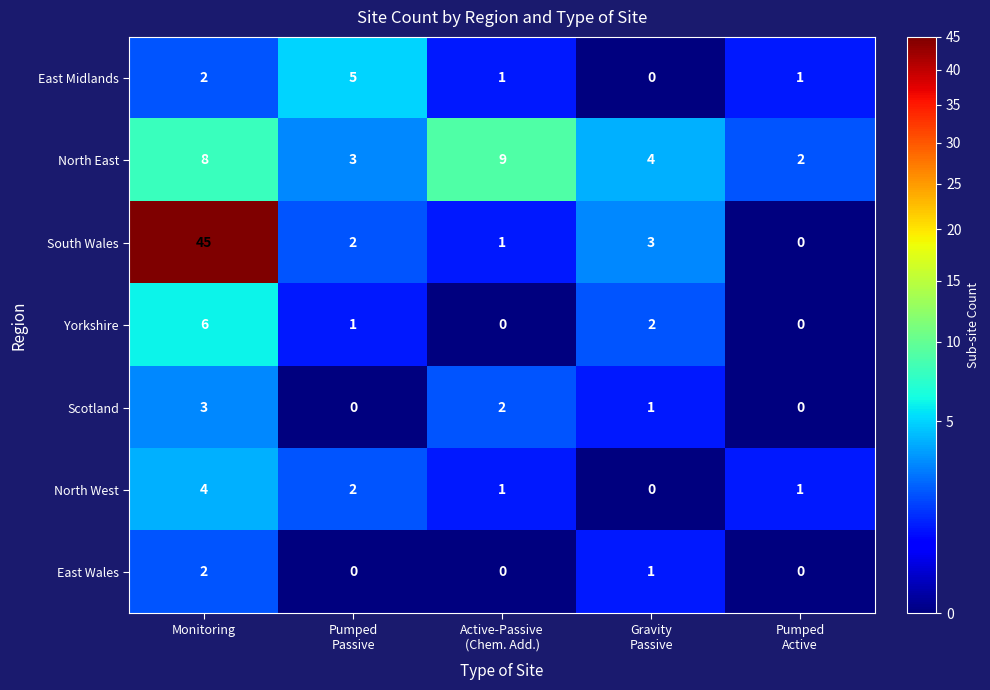

Which has a higher value, Pumped
Passive or Monitoring?

Pumped
Passive